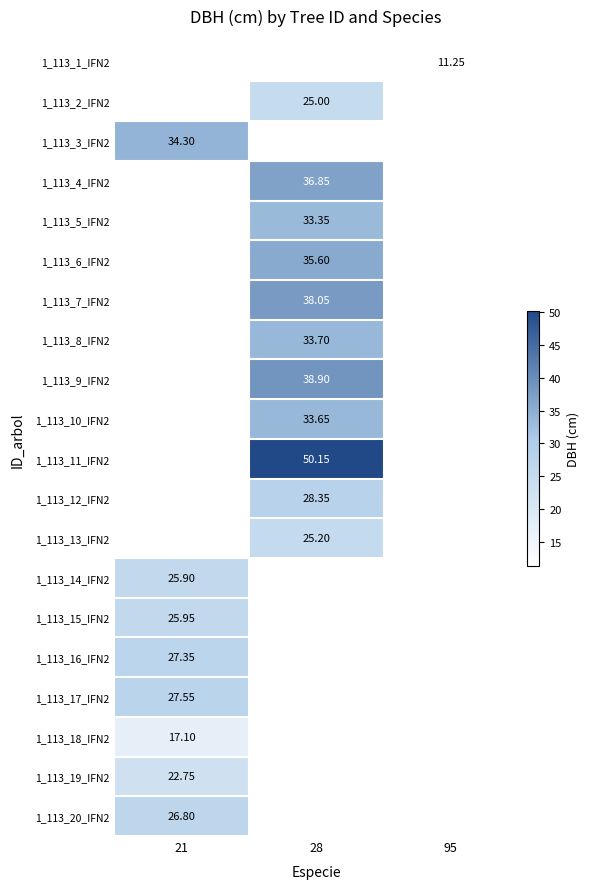

Where does the 1_113_5_IFN2 series first go above 33?

28